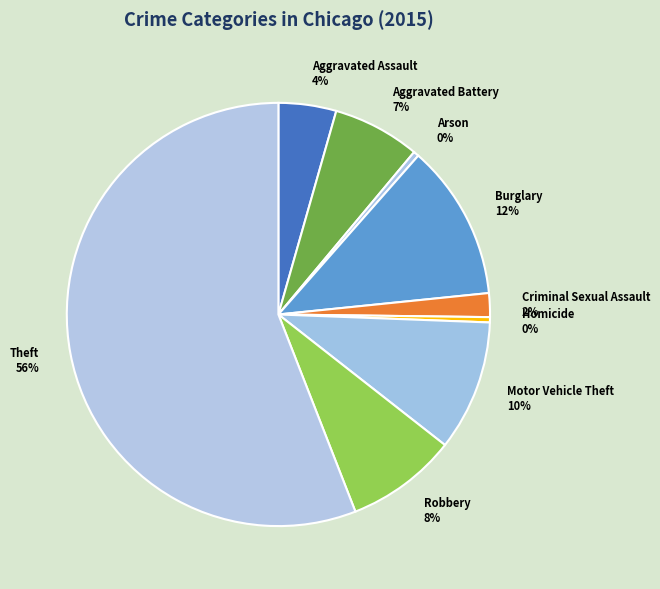

Is the sum of Arson and Criminal Sexual Assault greater than half?

No